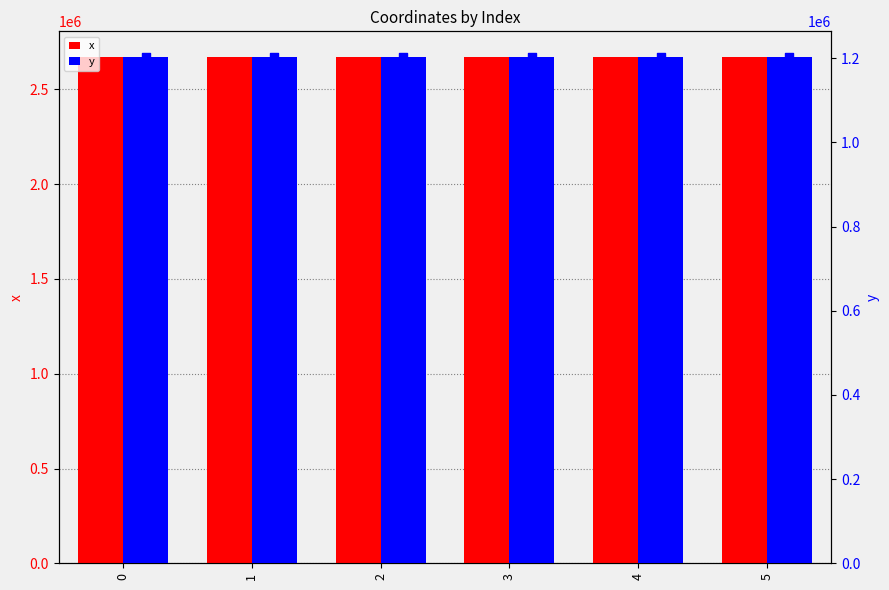

What are all the series names shown in the legend?

x, y